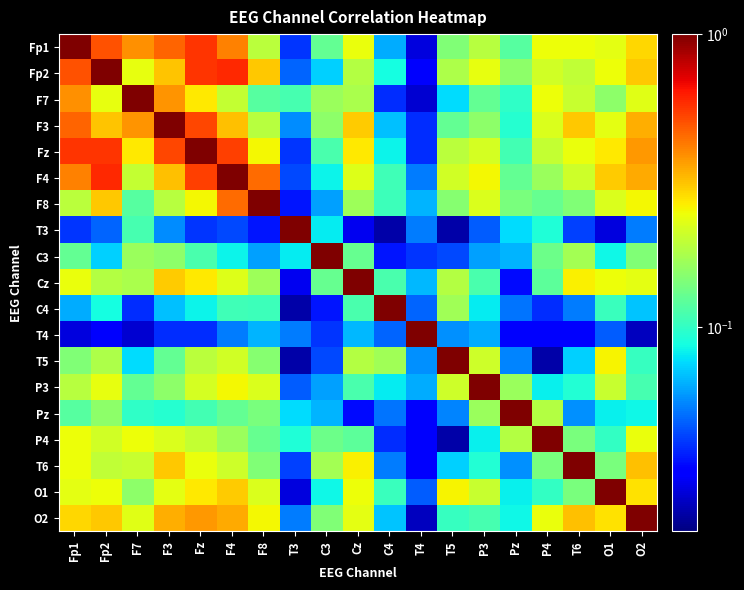

Between Fz and T6, which is larger?

Fz